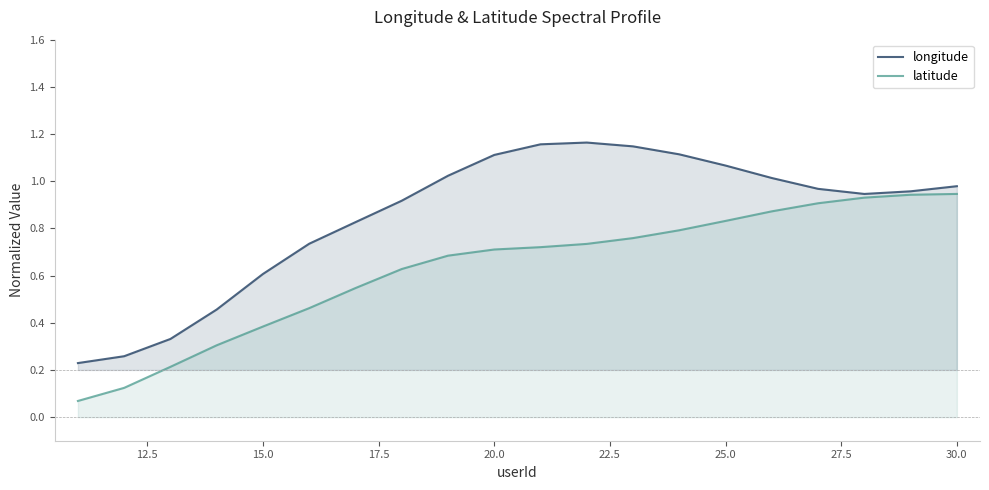

Rank the series by their maximum value, from lowest to highest.

latitude, longitude